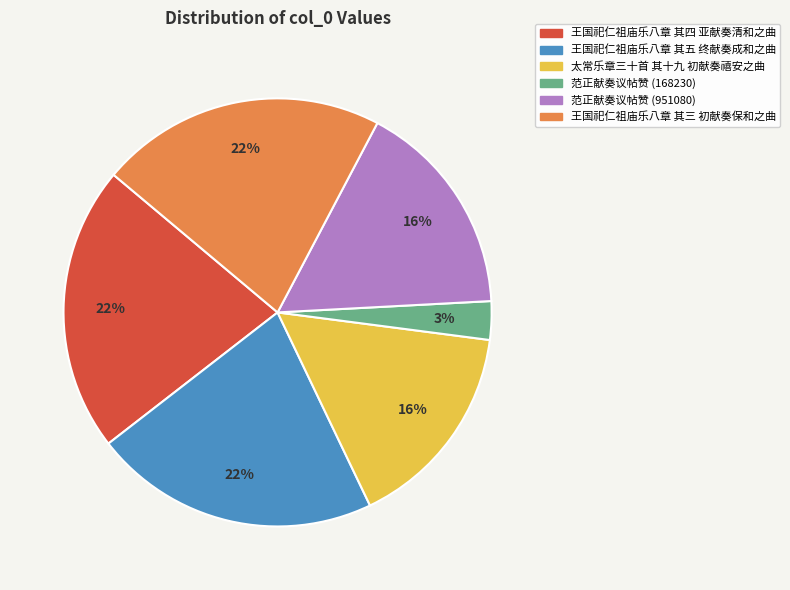

To the nearest percent, what is the combined percentage of 王国祀仁祖庙乐八章 其四 亚献奏清和之曲 and 范正献奏议帖赞 (168230)?

25%